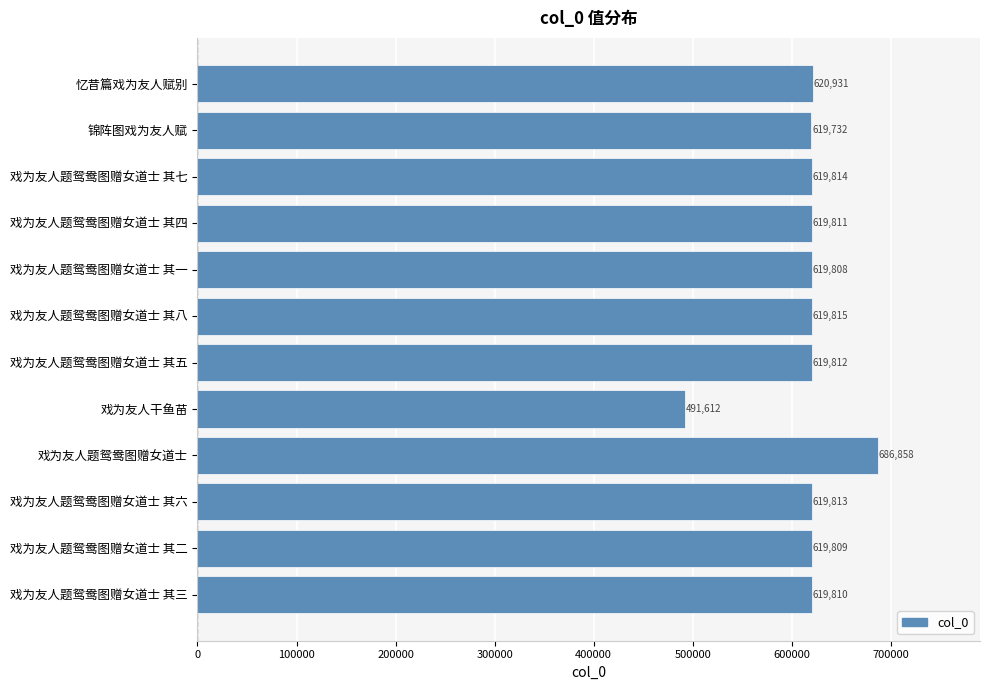

Rank the categories by value from lowest to highest.

戏为友人干鱼苗, 锦阵图戏为友人赋, 戏为友人题鸳鸯图赠女道士 其一, 戏为友人题鸳鸯图赠女道士 其二, 戏为友人题鸳鸯图赠女道士 其三, 戏为友人题鸳鸯图赠女道士 其四, 戏为友人题鸳鸯图赠女道士 其五, 戏为友人题鸳鸯图赠女道士 其六, 戏为友人题鸳鸯图赠女道士 其七, 戏为友人题鸳鸯图赠女道士 其八, 忆昔篇戏为友人赋别, 戏为友人题鸳鸯图赠女道士